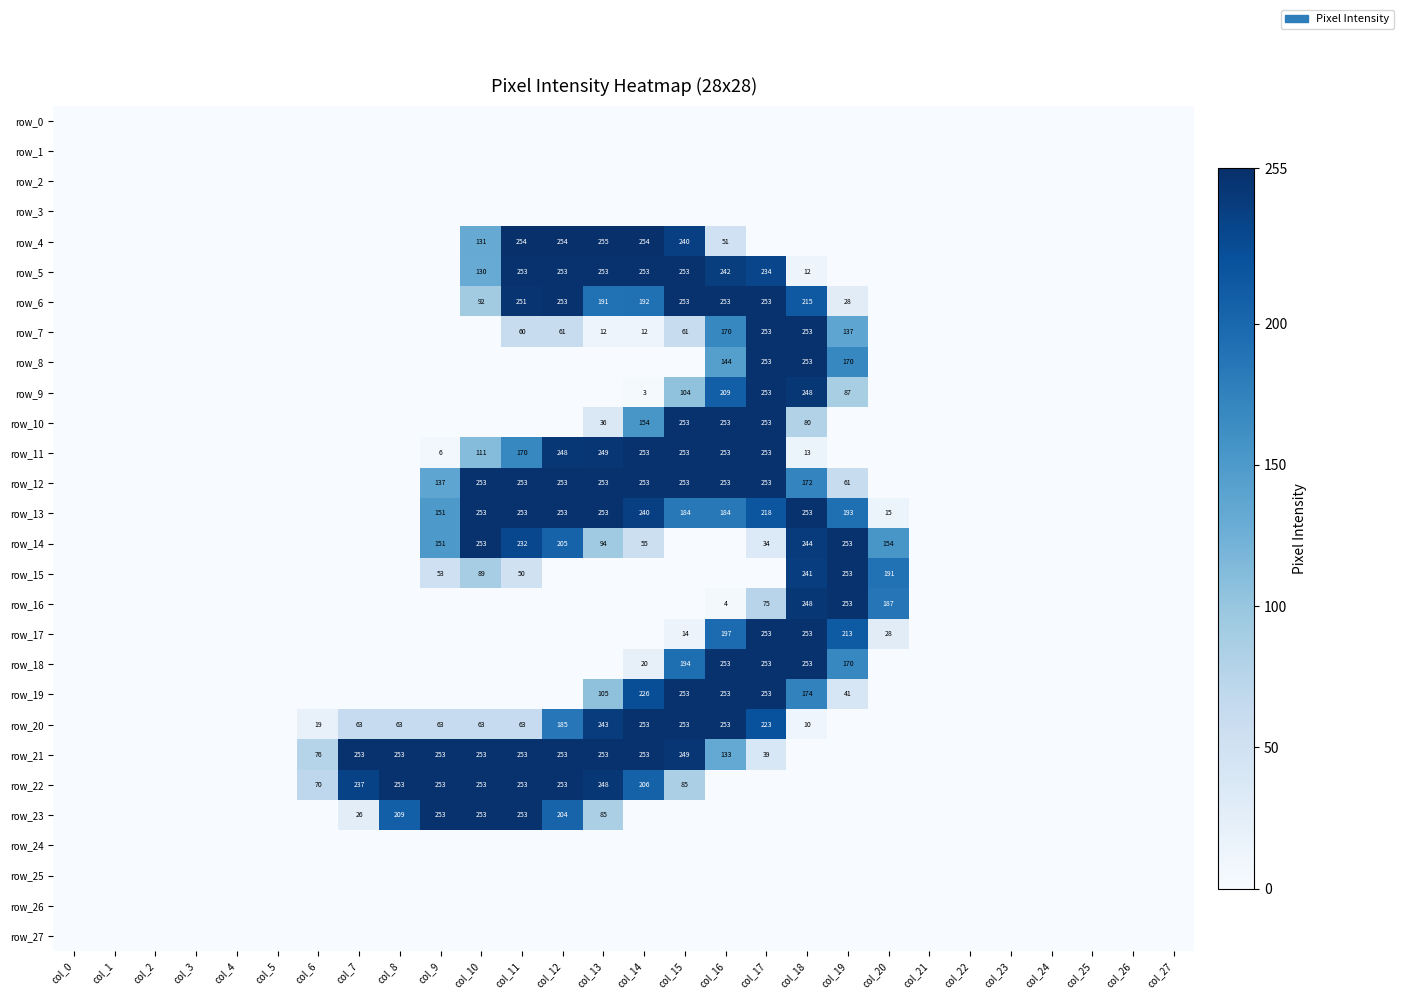

Reading left to right, list all the values displayed in this chart.

row_0: 0	0	0	0	0	0	0	0	0	0	0	0	0	0	0	0	0	0	0	0	0	0	0	0	0	0	0	0
row_1: 0	0	0	0	0	0	0	0	0	0	0	0	0	0	0	0	0	0	0	0	0	0	0	0	0	0	0	0
row_2: 0	0	0	0	0	0	0	0	0	0	0	0	0	0	0	0	0	0	0	0	0	0	0	0	0	0	0	0
row_3: 0	0	0	0	0	0	0	0	0	0	0	0	0	0	0	0	0	0	0	0	0	0	0	0	0	0	0	0
row_4: 0	0	0	0	0	0	0	0	0	0	131	254	254	255	254	240	51	0	0	0	0	0	0	0	0	0	0	0
row_5: 0	0	0	0	0	0	0	0	0	0	130	253	253	253	253	253	242	234	12	0	0	0	0	0	0	0	0	0
row_6: 0	0	0	0	0	0	0	0	0	0	92	251	253	191	192	253	253	253	215	28	0	0	0	0	0	0	0	0
row_7: 0	0	0	0	0	0	0	0	0	0	0	60	61	12	12	61	170	253	253	137	0	0	0	0	0	0	0	0
row_8: 0	0	0	0	0	0	0	0	0	0	0	0	0	0	0	0	144	253	253	170	0	0	0	0	0	0	0	0
row_9: 0	0	0	0	0	0	0	0	0	0	0	0	0	0	3	104	209	253	248	87	0	0	0	0	0	0	0	0
row_10: 0	0	0	0	0	0	0	0	0	0	0	0	0	36	154	253	253	253	80	0	0	0	0	0	0	0	0	0
row_11: 0	0	0	0	0	0	0	0	0	6	111	170	248	249	253	253	253	253	13	0	0	0	0	0	0	0	0	0
row_12: 0	0	0	0	0	0	0	0	0	137	253	253	253	253	253	253	253	253	172	61	0	0	0	0	0	0	0	0
row_13: 0	0	0	0	0	0	0	0	0	151	253	253	253	253	240	184	184	218	253	193	15	0	0	0	0	0	0	0
row_14: 0	0	0	0	0	0	0	0	0	151	253	232	205	94	55	0	0	34	244	253	154	0	0	0	0	0	0	0
row_15: 0	0	0	0	0	0	0	0	0	53	89	50	0	0	0	0	0	0	241	253	191	0	0	0	0	0	0	0
row_16: 0	0	0	0	0	0	0	0	0	0	0	0	0	0	0	0	4	75	248	253	187	0	0	0	0	0	0	0
row_17: 0	0	0	0	0	0	0	0	0	0	0	0	0	0	0	14	197	253	253	213	28	0	0	0	0	0	0	0
row_18: 0	0	0	0	0	0	0	0	0	0	0	0	0	0	20	194	253	253	253	170	0	0	0	0	0	0	0	0
row_19: 0	0	0	0	0	0	0	0	0	0	0	0	0	105	226	253	253	253	174	41	0	0	0	0	0	0	0	0
row_20: 0	0	0	0	0	0	19	63	63	63	63	63	185	243	253	253	253	223	10	0	0	0	0	0	0	0	0	0
row_21: 0	0	0	0	0	0	76	253	253	253	253	253	253	253	253	249	133	39	0	0	0	0	0	0	0	0	0	0
row_22: 0	0	0	0	0	0	70	237	253	253	253	253	253	248	206	85	0	0	0	0	0	0	0	0	0	0	0	0
row_23: 0	0	0	0	0	0	0	26	209	253	253	253	204	85	0	0	0	0	0	0	0	0	0	0	0	0	0	0
row_24: 0	0	0	0	0	0	0	0	0	0	0	0	0	0	0	0	0	0	0	0	0	0	0	0	0	0	0	0
row_25: 0	0	0	0	0	0	0	0	0	0	0	0	0	0	0	0	0	0	0	0	0	0	0	0	0	0	0	0
row_26: 0	0	0	0	0	0	0	0	0	0	0	0	0	0	0	0	0	0	0	0	0	0	0	0	0	0	0	0
row_27: 0	0	0	0	0	0	0	0	0	0	0	0	0	0	0	0	0	0	0	0	0	0	0	0	0	0	0	0